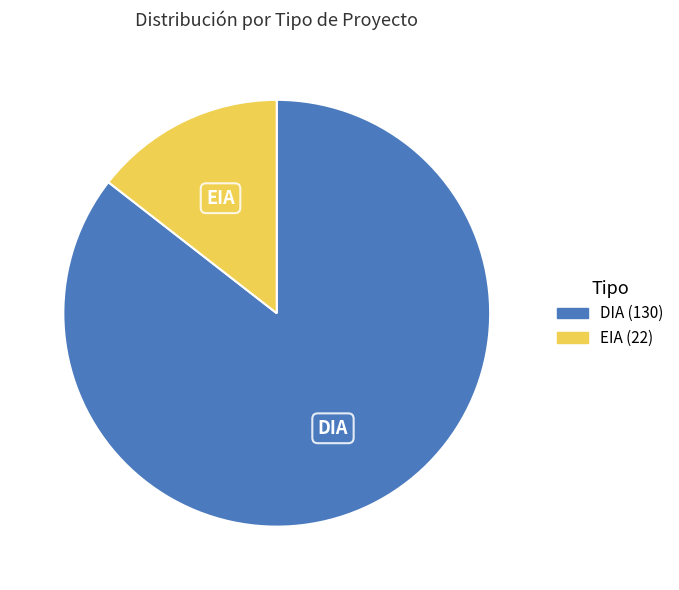

Between EIA and DIA, which is larger?

DIA